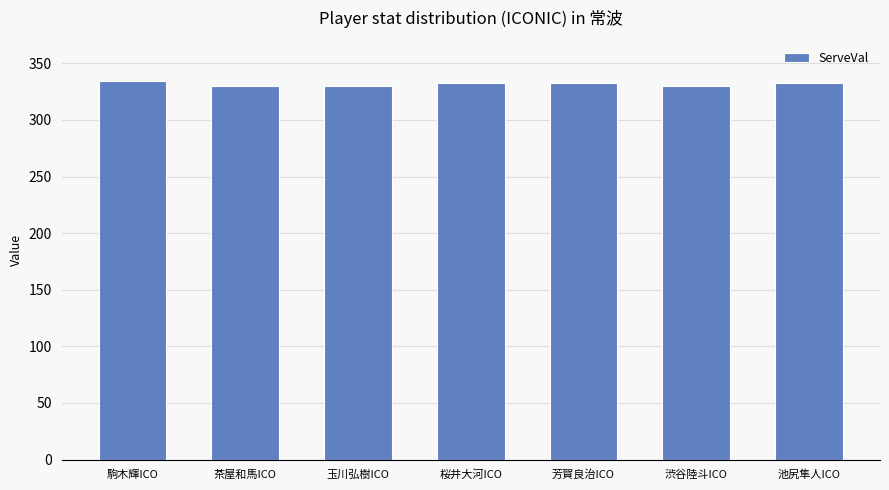

How many distinct data groups are displayed?

1